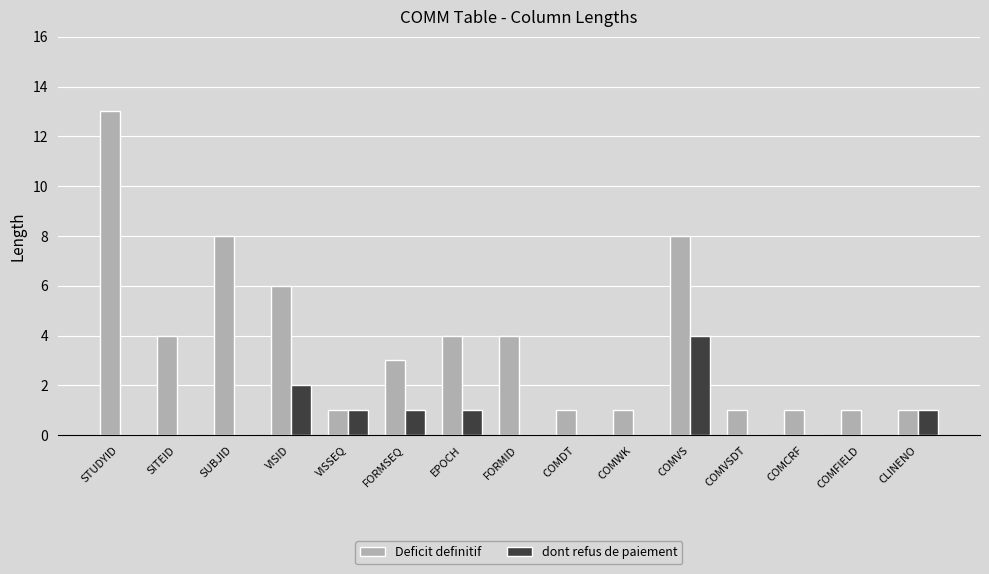

Read the dont refus de paiement value at VISID.

2